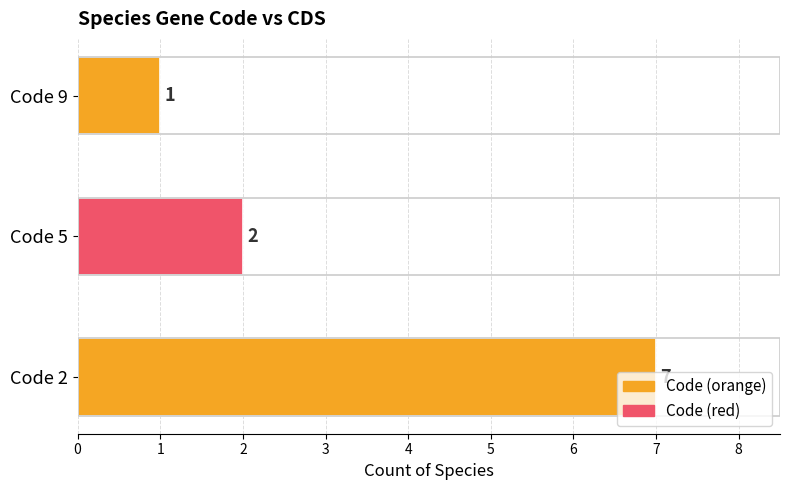

Between Code 9 and Code 2, which is larger?

Code 2